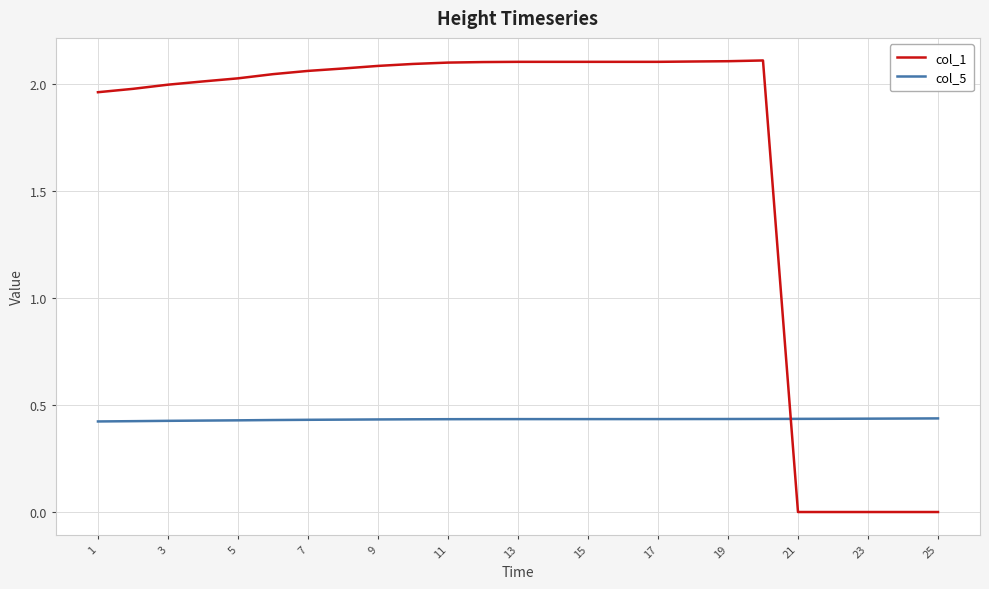

Which series has the widest spread of values?

col_1